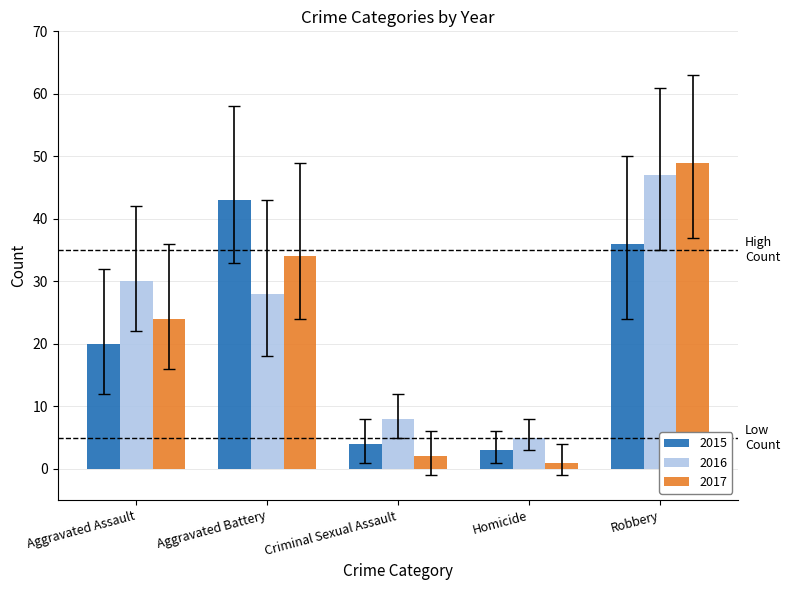

Which category has the highest value in the 2015 series?

Aggravated Battery